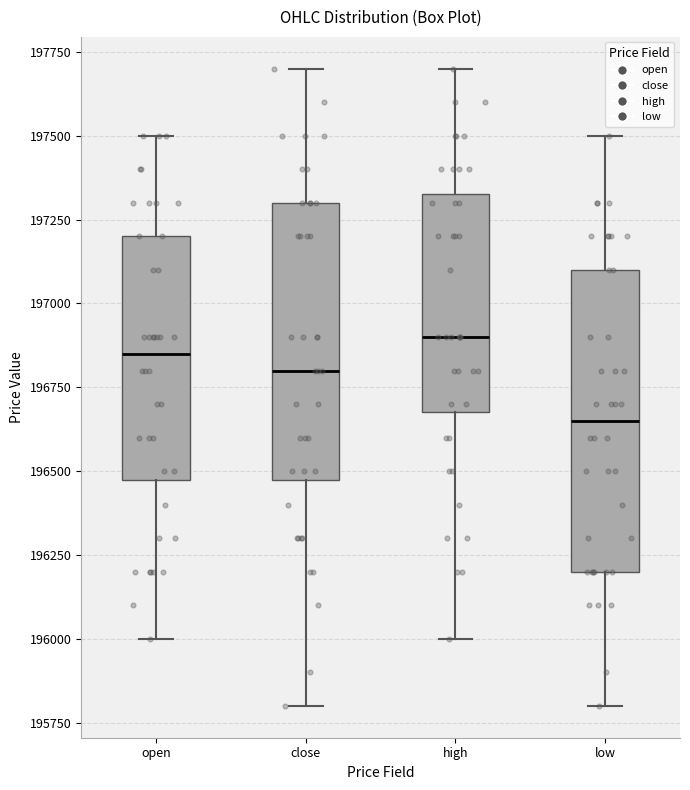

Comparing the boxes themselves (not the whiskers), which one is the tallest?

low